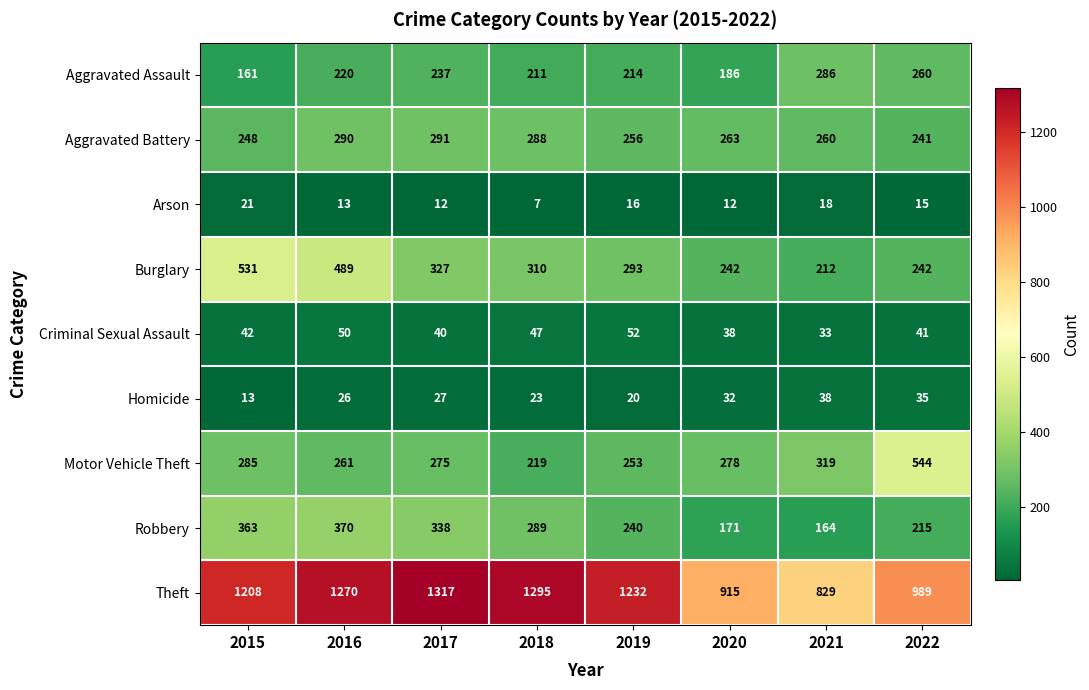

What is the sum of the Robbery values at 2018 and 2016?

659